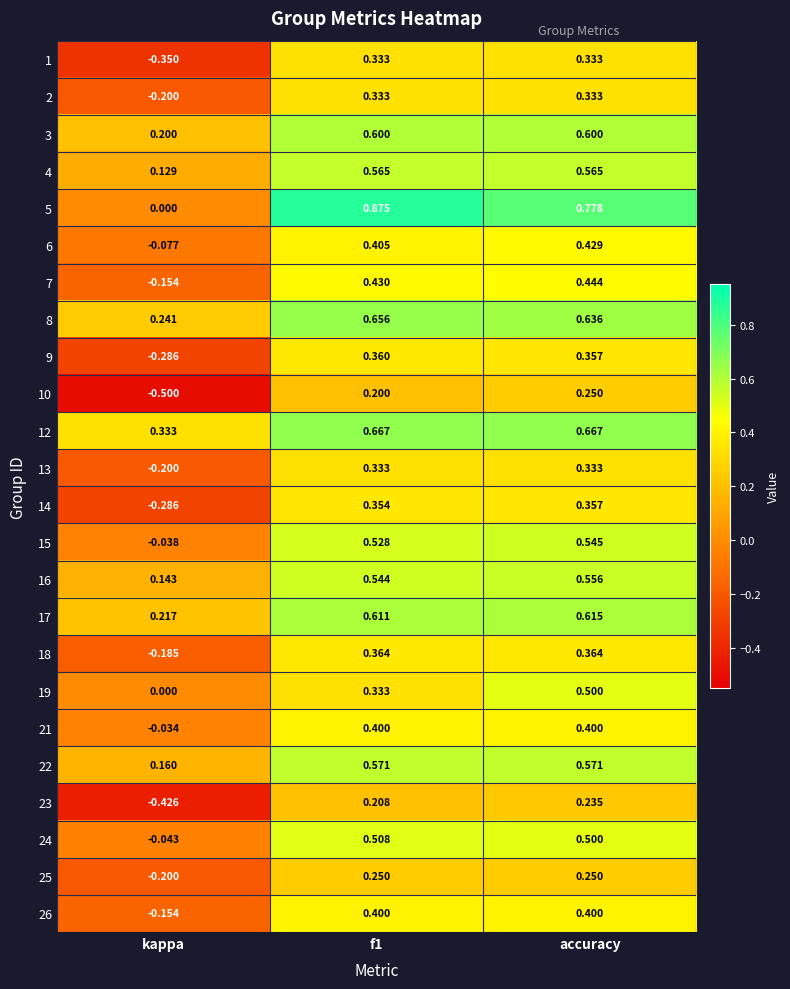

At which label is 2 closest to 0?

kappa